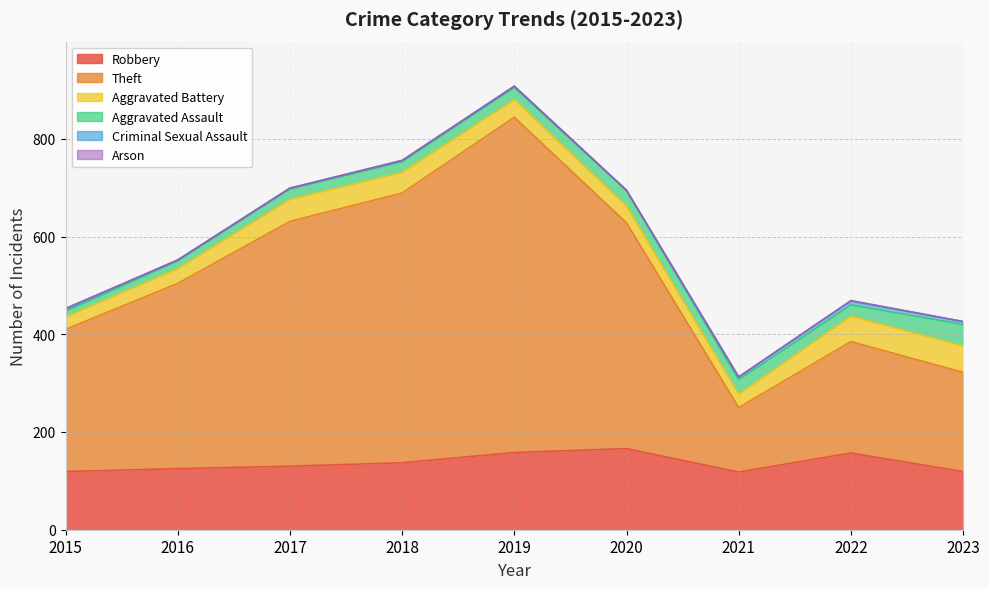

Which label corresponds to the largest value in the chart?

2019